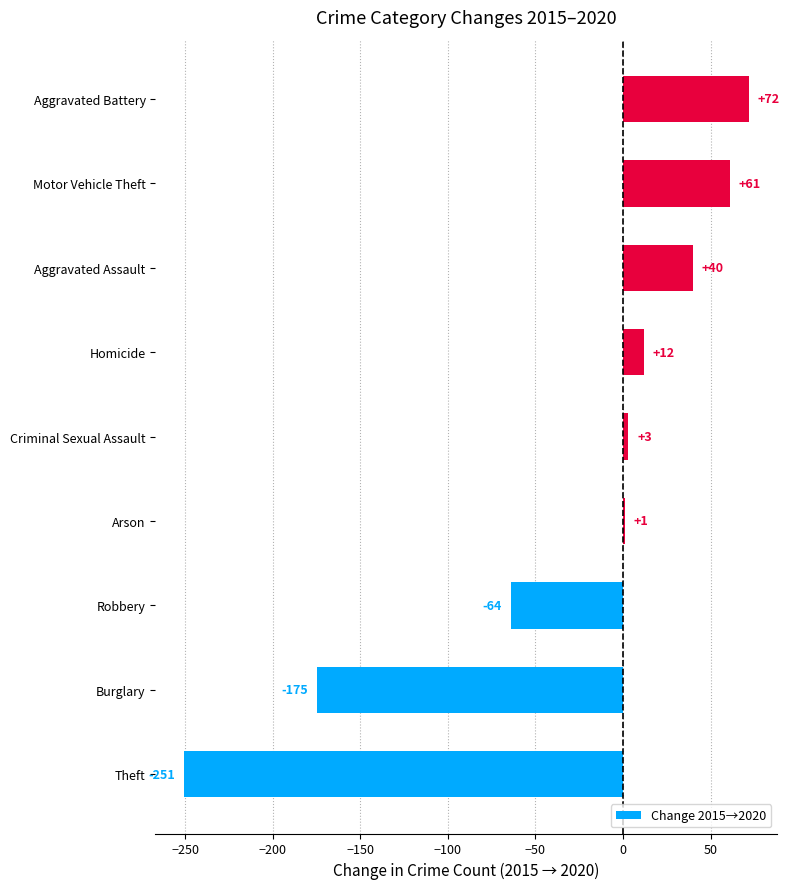

Are the bars grouped side by side (vs. stacked)?

No